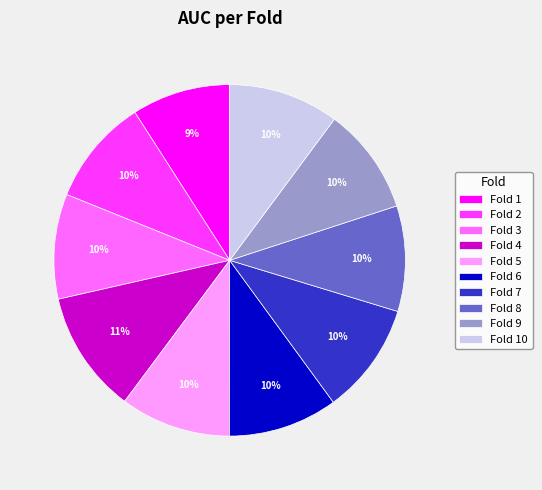

To the nearest percent, what is the difference between the largest and smallest slice percentages?

2%